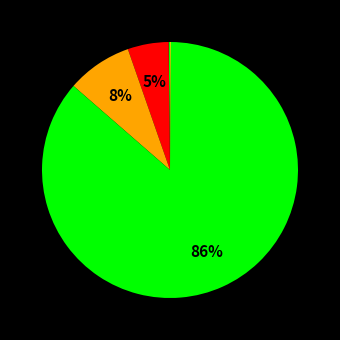

Which category has the smallest portion of the pie?

plugin hybrid vehicle